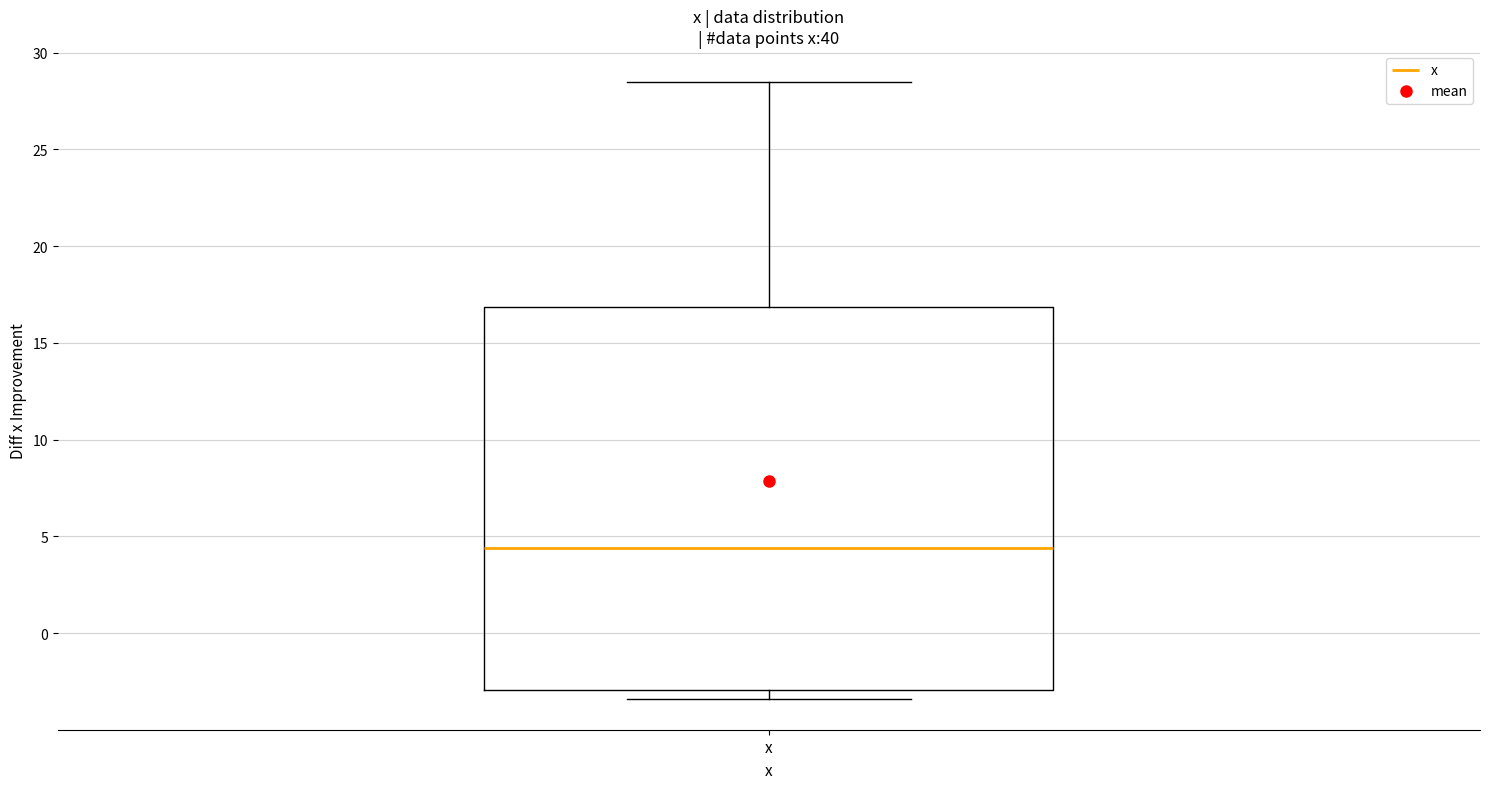

Transcribe this box plot: give where the median line is, the range the box spans, and where the two whiskers end, as read against the y-axis. The values are not printed on the chart, so give them approximately, as read against the axis.

median 4.5, box -3.0 to 17.0, whiskers -3.5 to 28.5